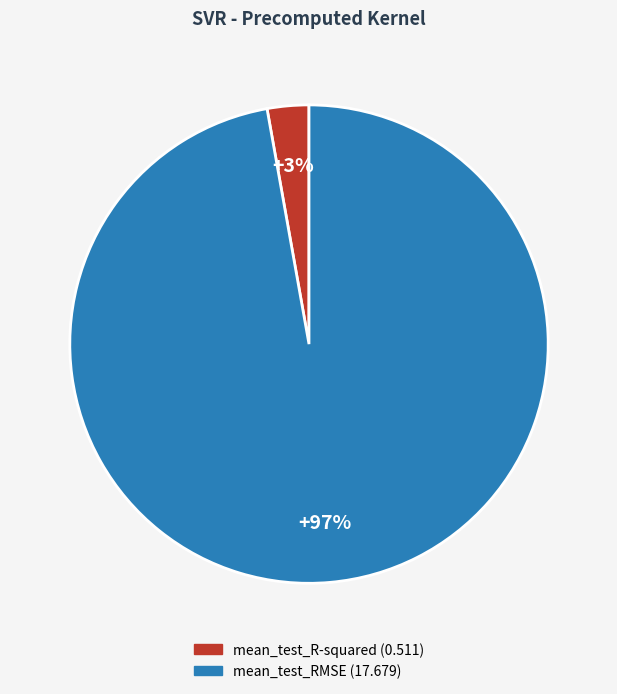

Rank the categories by value from highest to lowest.

mean_test_RMSE, mean_test_R-squared